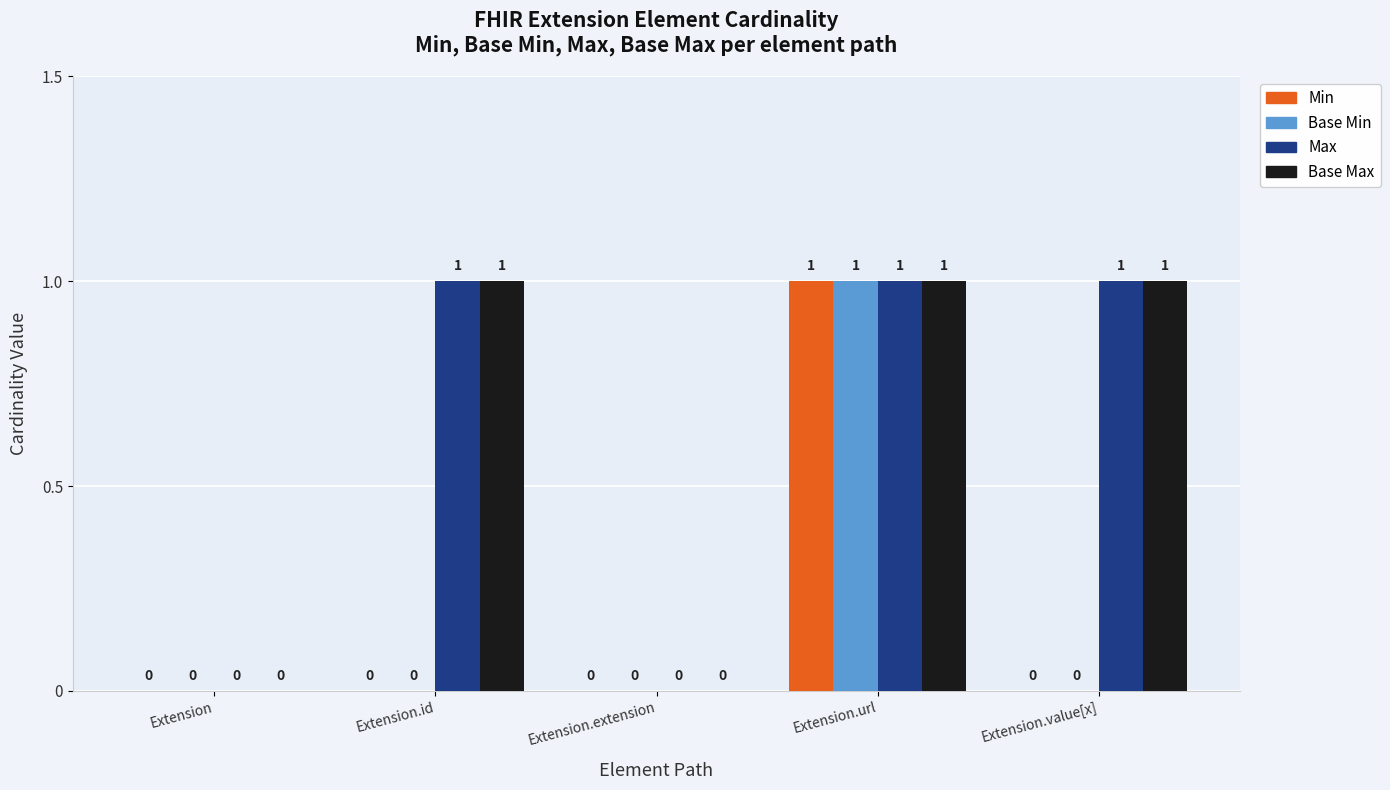

The value of Max at Extension.id is 1. True or false?

True